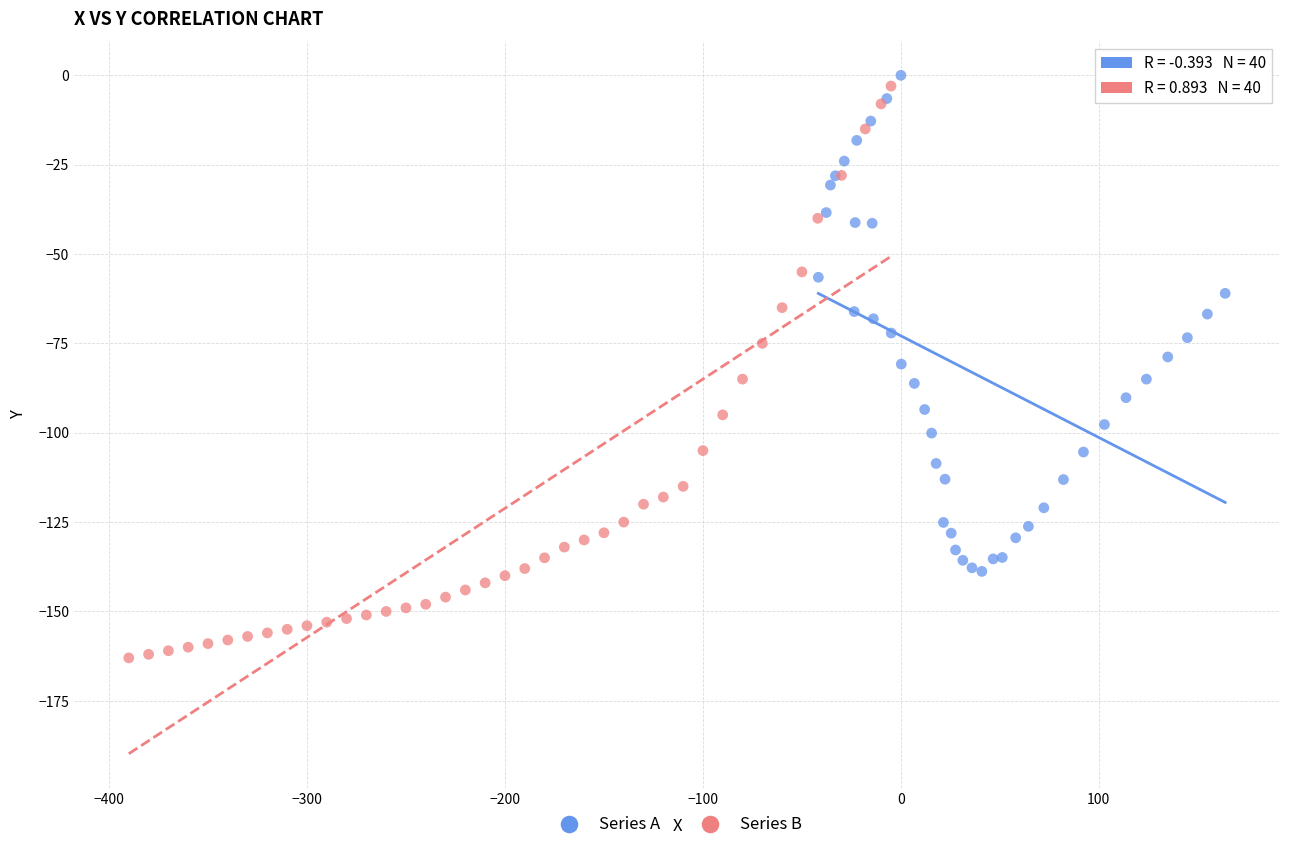

What are all the series names shown in the legend?

Series A, Series B